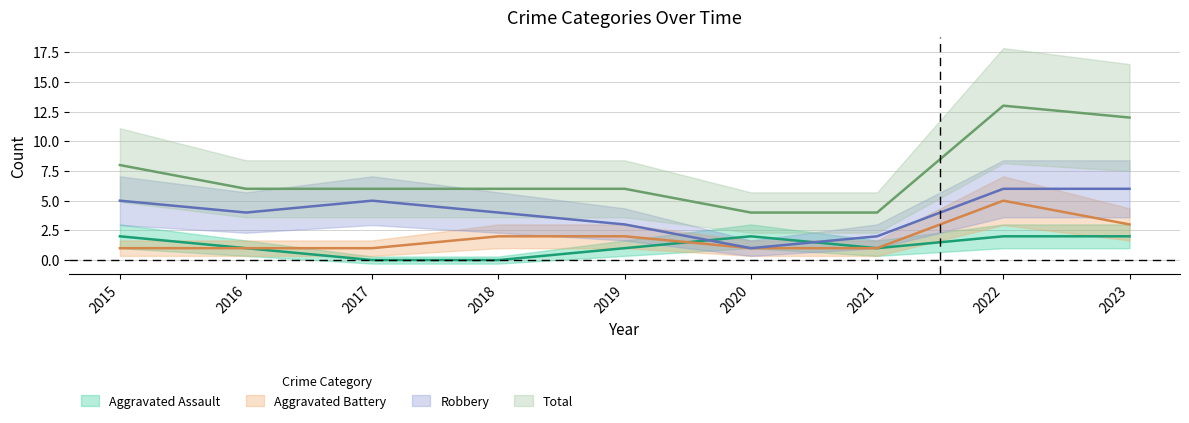

Rank the series by their maximum value, from lowest to highest.

Aggravated Assault, Aggravated Battery, Robbery, Total